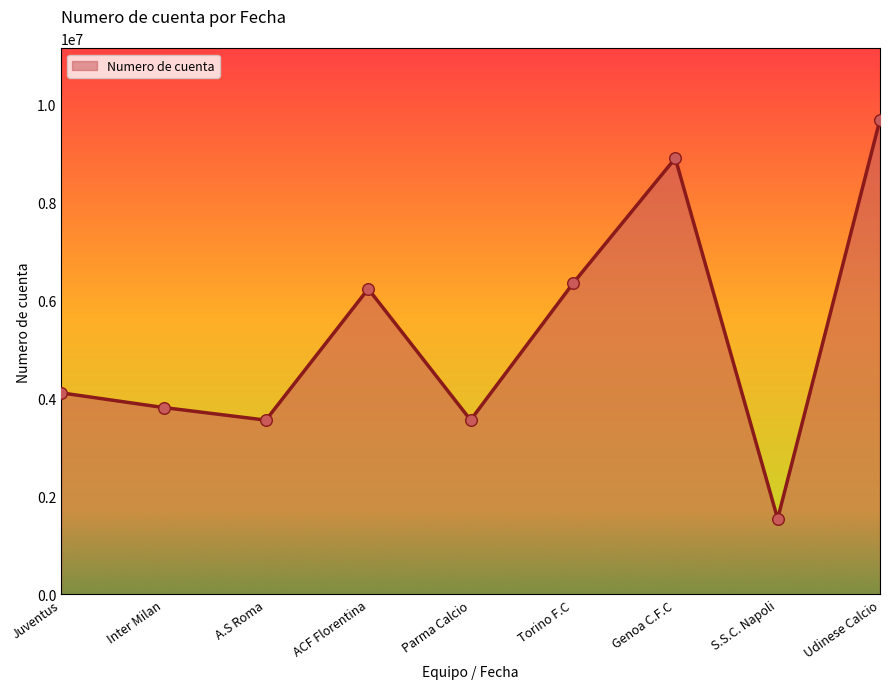

What is the change in value from A.S Roma to Torino F.C?

+2787230